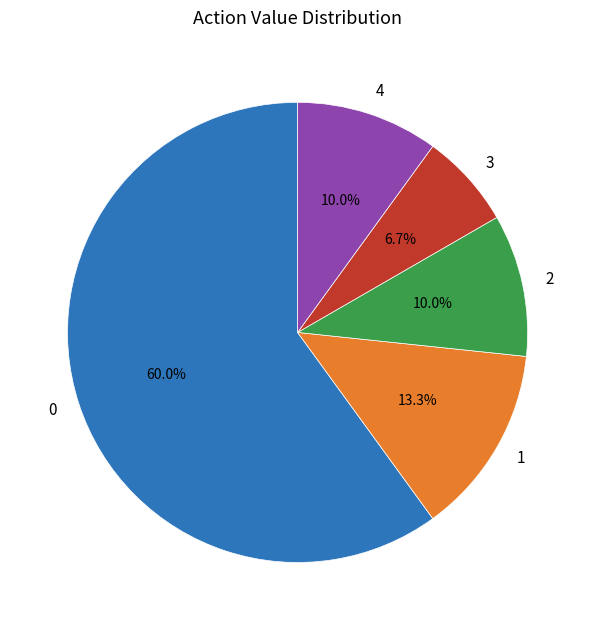

To the nearest percent, what portion does 1 represent?

13%